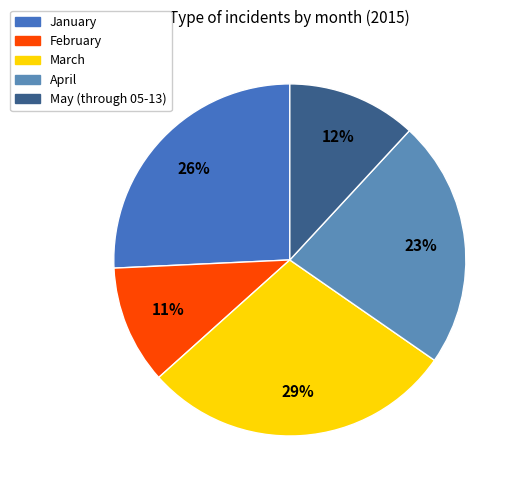

Count the number of slices in the pie.

5